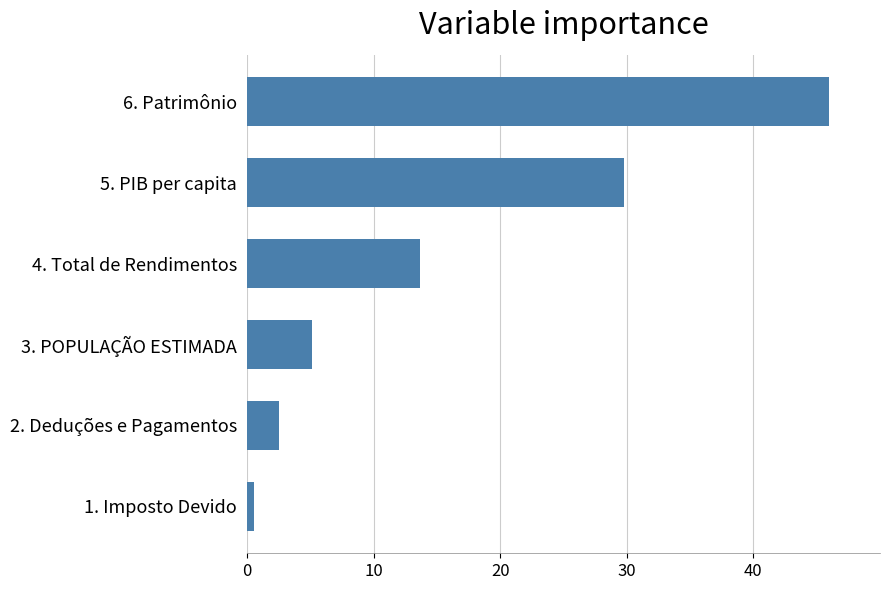

Is it true that the value at 3. POPULAÇÃO ESTIMADA is 5.2?

True